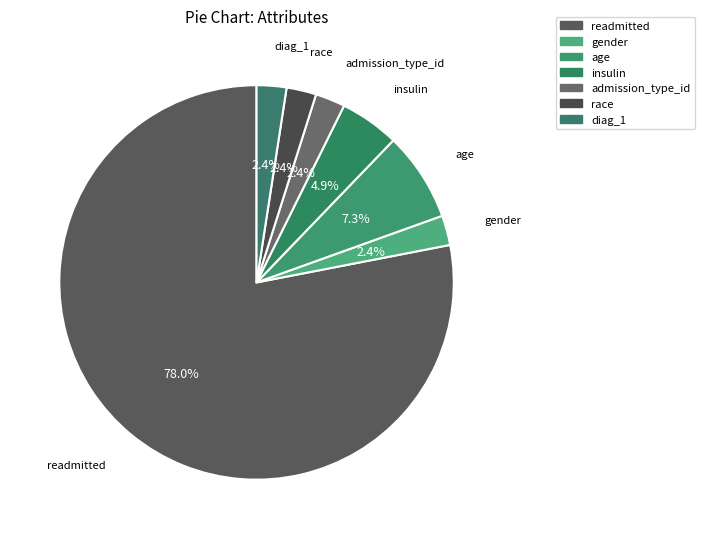

True or false: insulin accounts for 18% of the total.

False